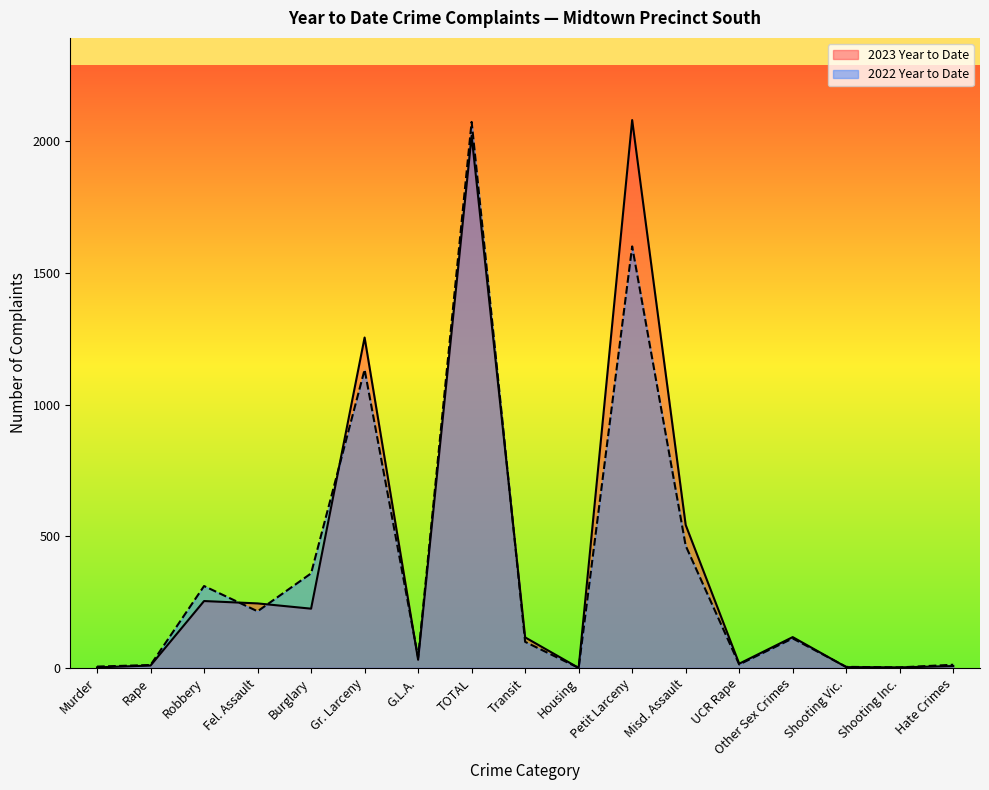

In 2023 Year to Date, how many points are higher than both neighbors (excluding endpoints)?

5